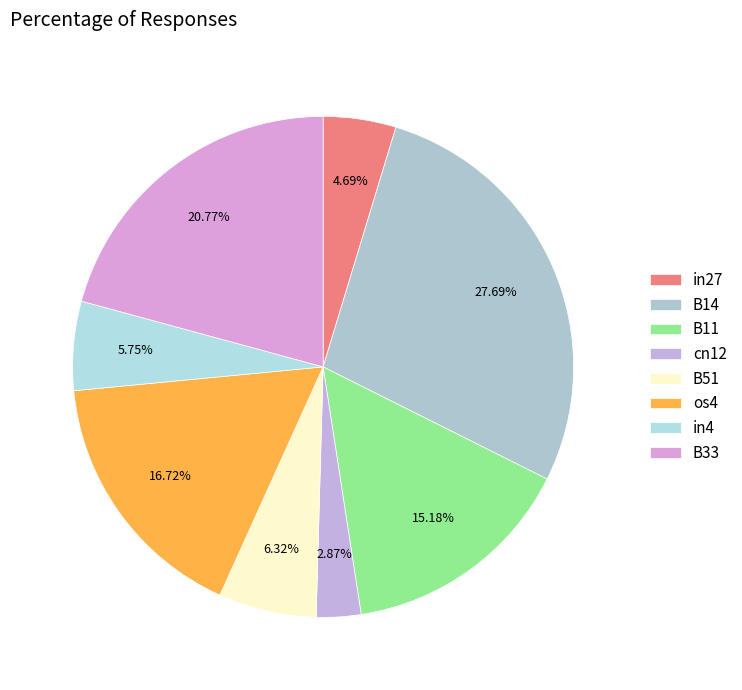

To the nearest percent, what is the difference between the B11 and B51 slice percentages?

9%